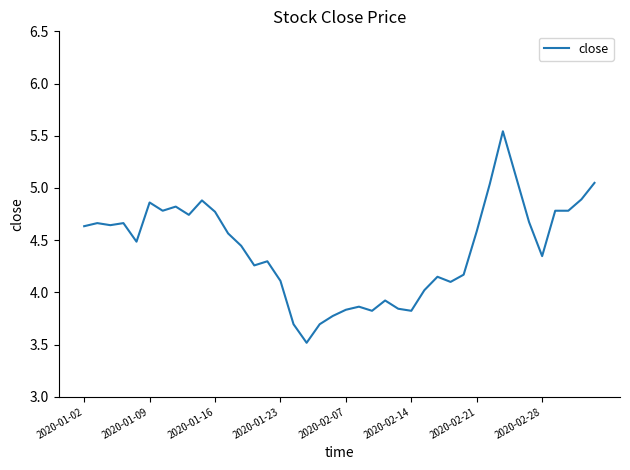

What is the difference between the maximum and minimum values?

2.0